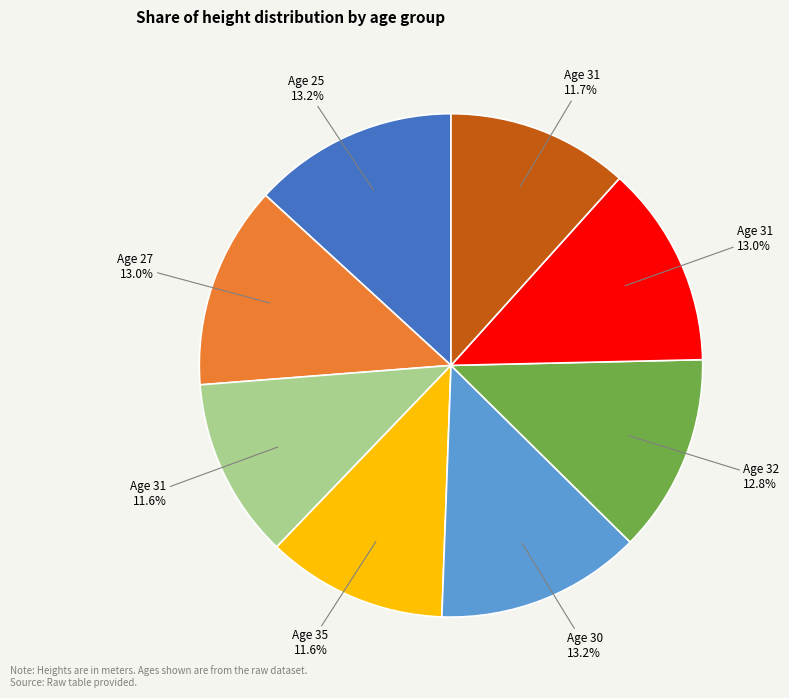

Is there any slice that represents more than half of the pie?

No